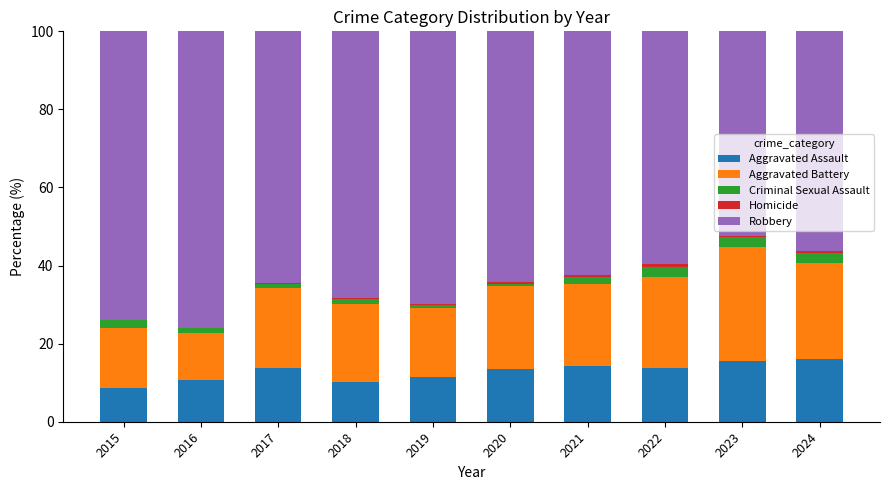

The value of Aggravated Assault at 2021 is 14.2. True or false?

True